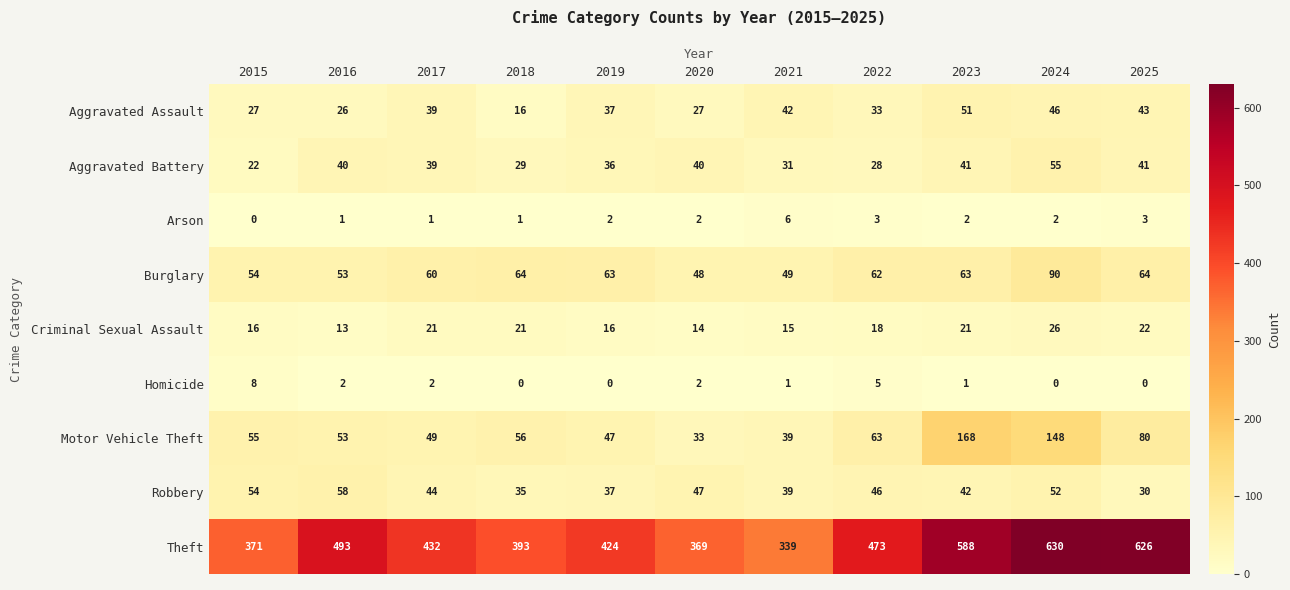

What is the spread (max minus min) of values at 2020?

367